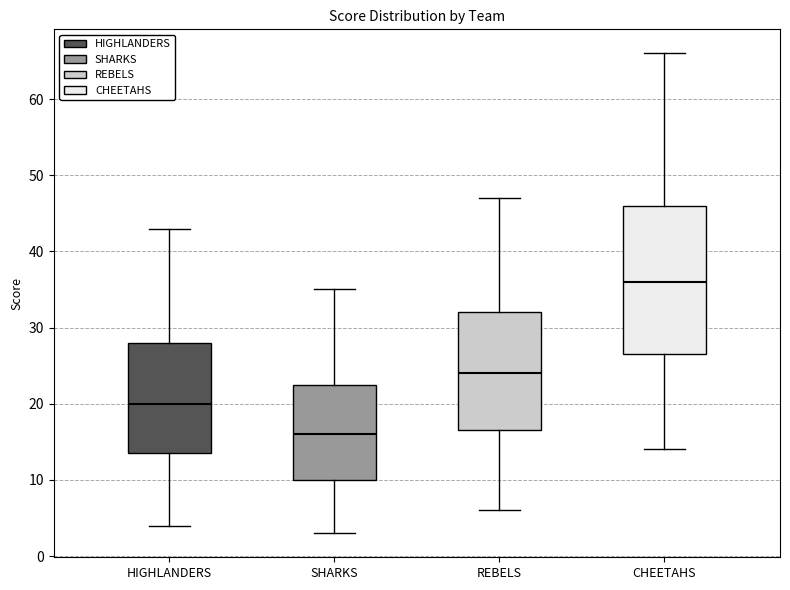

Where is the upper edge of the box for HIGHLANDERS on the y-axis? The values are not printed on the chart, so give them approximately, as read against the axis.

28